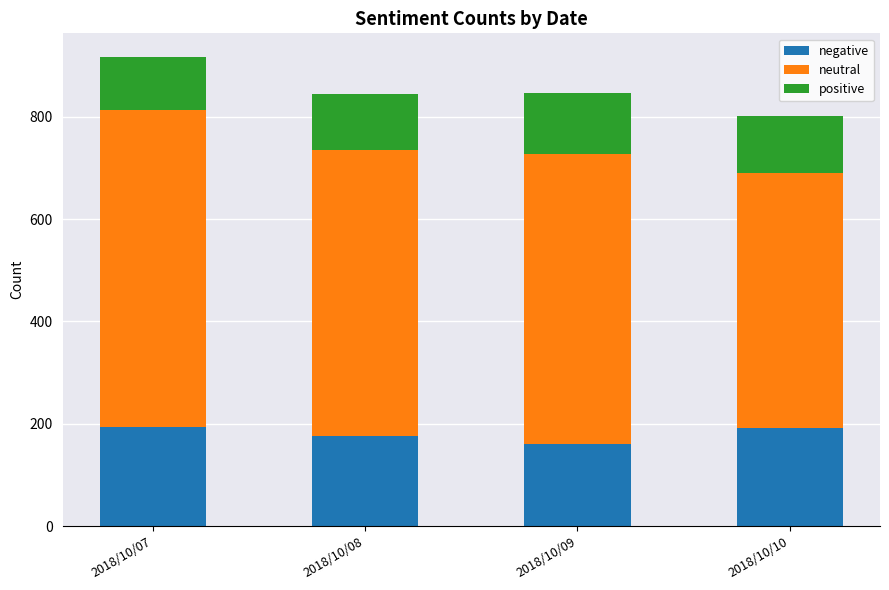

What is the sum of the negative values at 2018/10/07 and 2018/10/10?

385